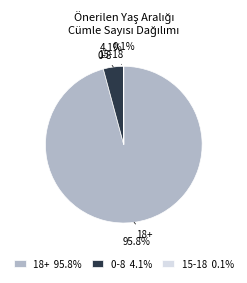

Between 0-8 4.1% and 18+ 95.8%, which is larger?

18+ 95.8%